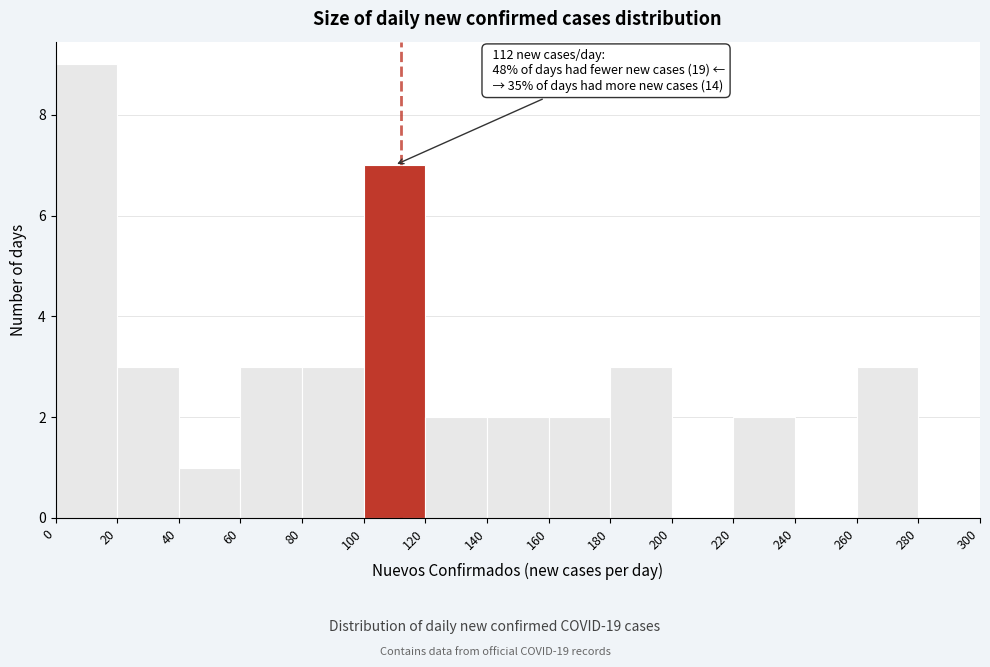

Which range on the x-axis has the tallest bar?

0 to 20